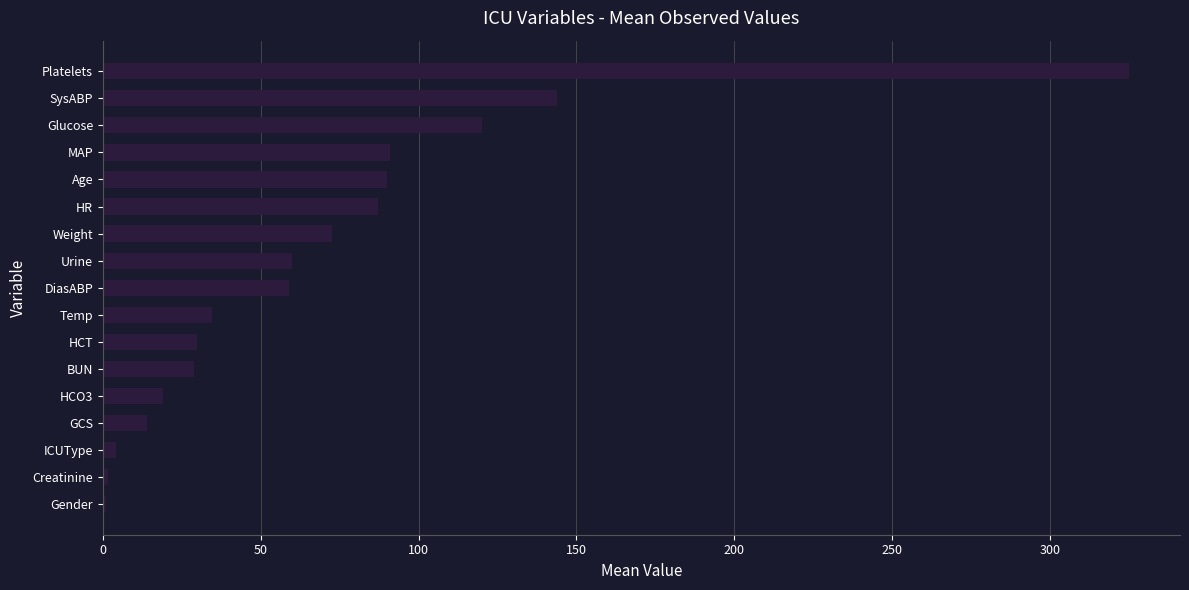

What is the sum of the values at Weight and MAP?

163.5